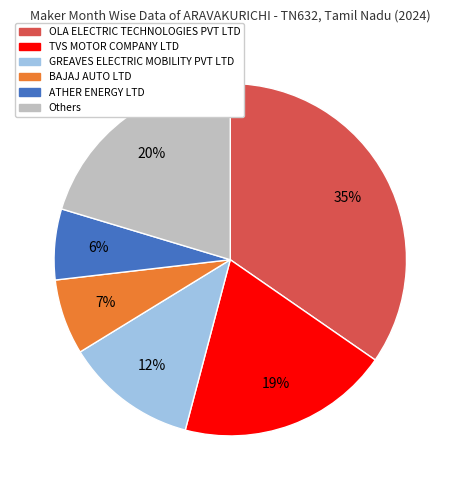

The TVS MOTOR COMPANY LTD slice represents 13% of the pie. True or false?

False